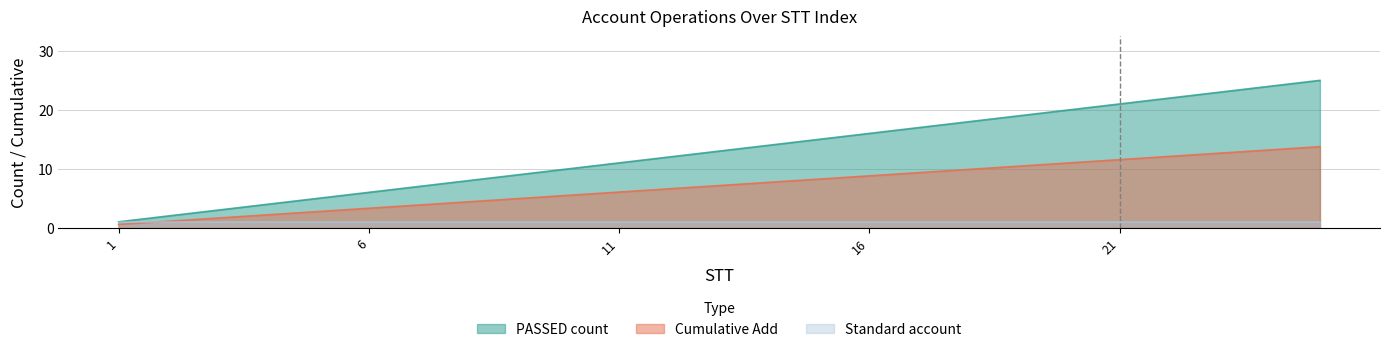

Which has a higher value, 5 or 9?

9